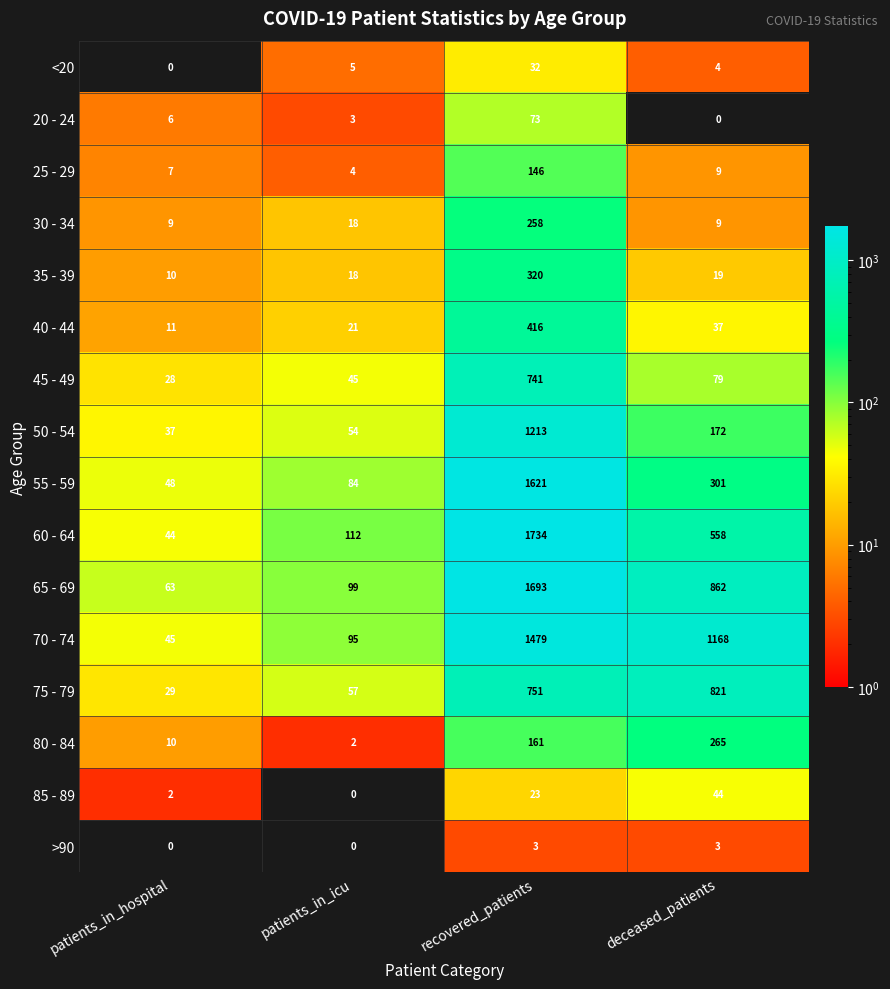

What is the lowest value of the 70 - 74 series?

45